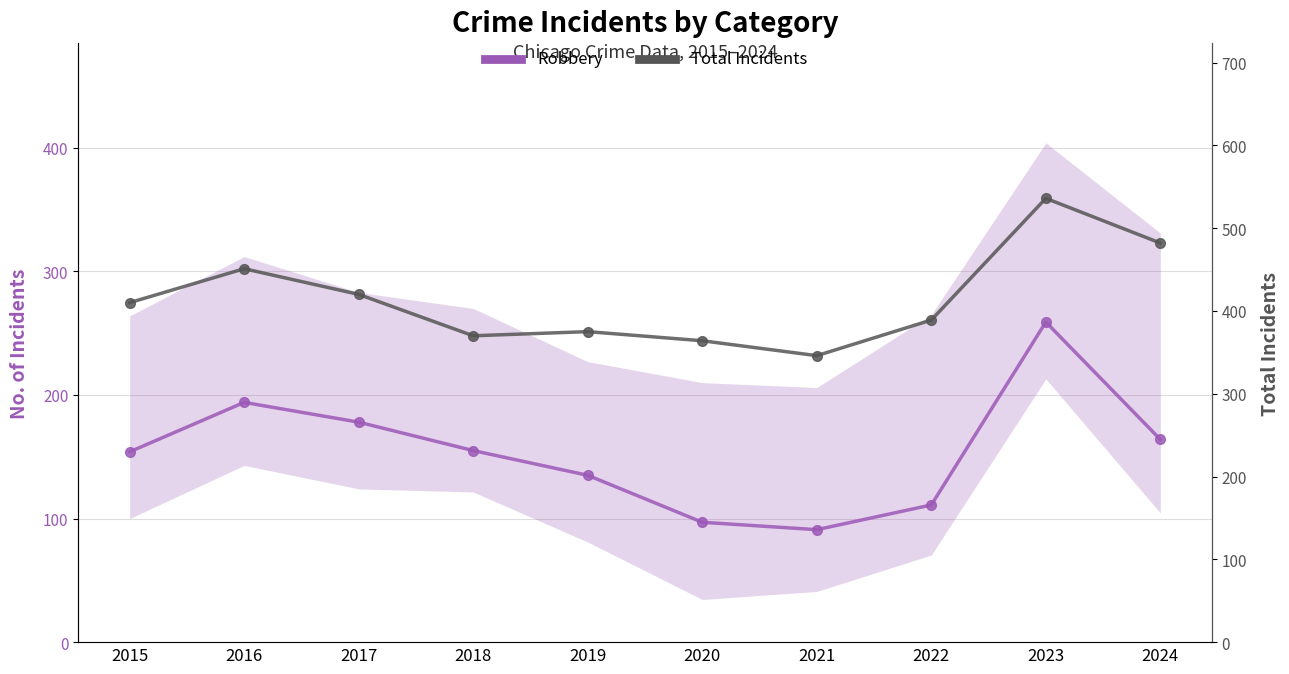

How many interior local peaks does the Total series have?

3